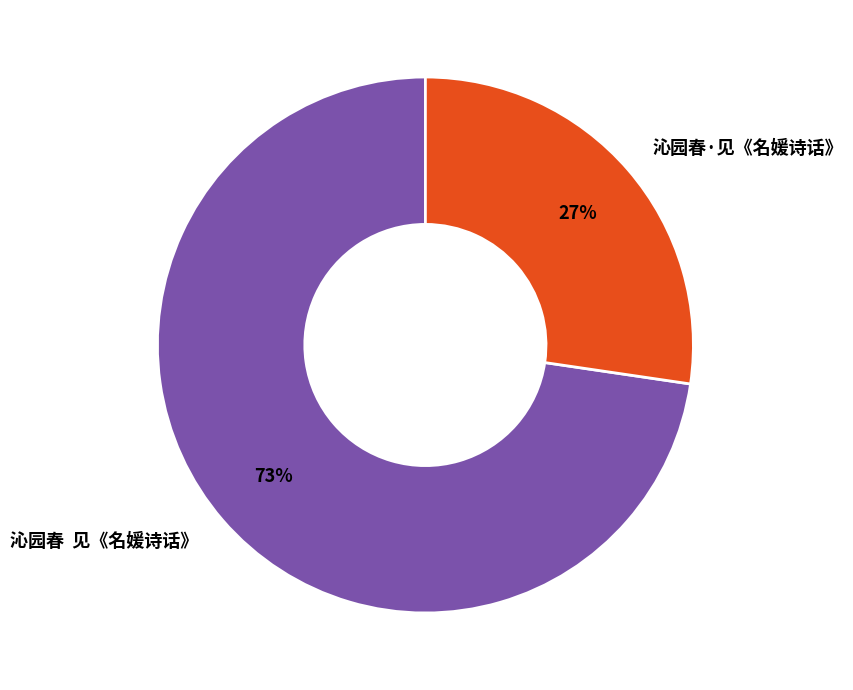

Which slice is the smallest?

沁园春·见《名媛诗话》